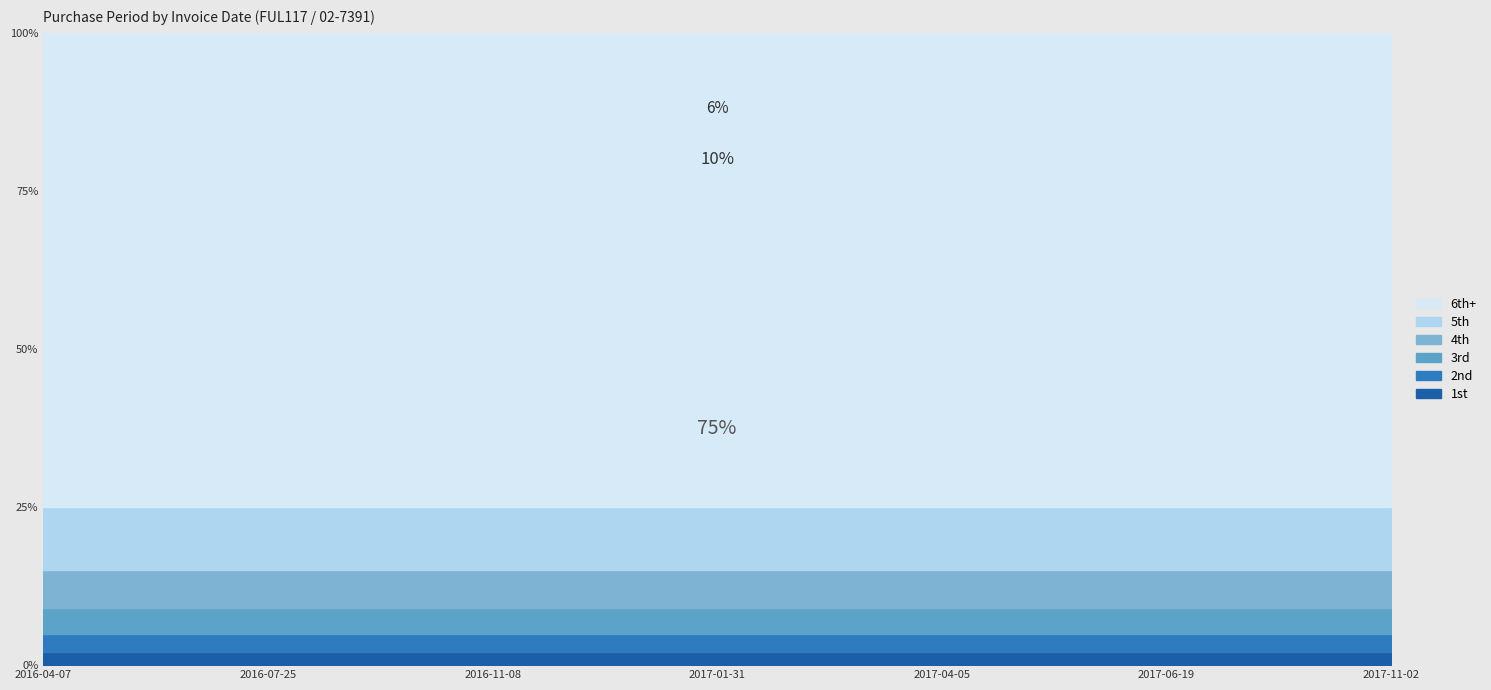

Is it true that 1st equals 2 at 2017-04-05?

True